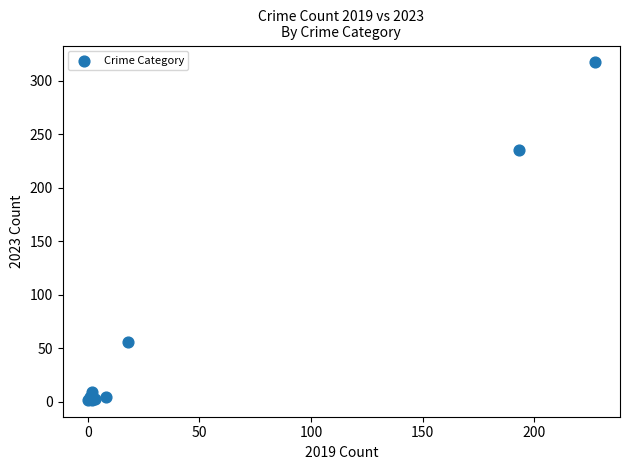

What Y value in the scatter plot is closest to 159?

235